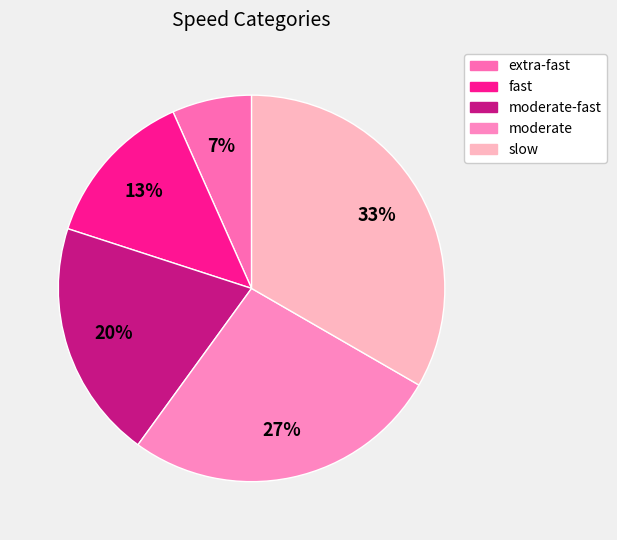

To the nearest percent, what is the average slice percentage?

20%